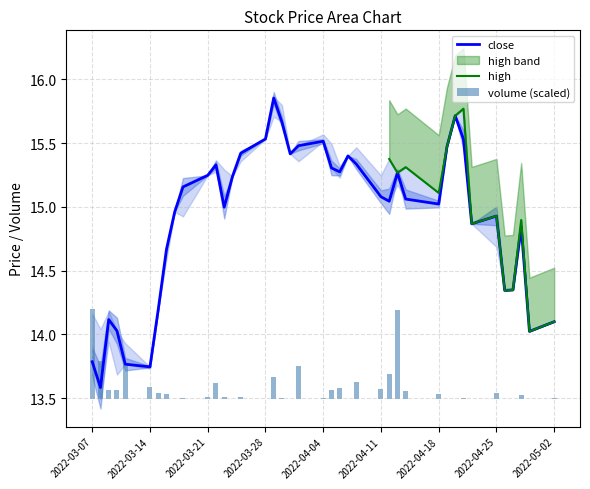

The value of close at 2022-03-07 is 7.6. True or false?

False